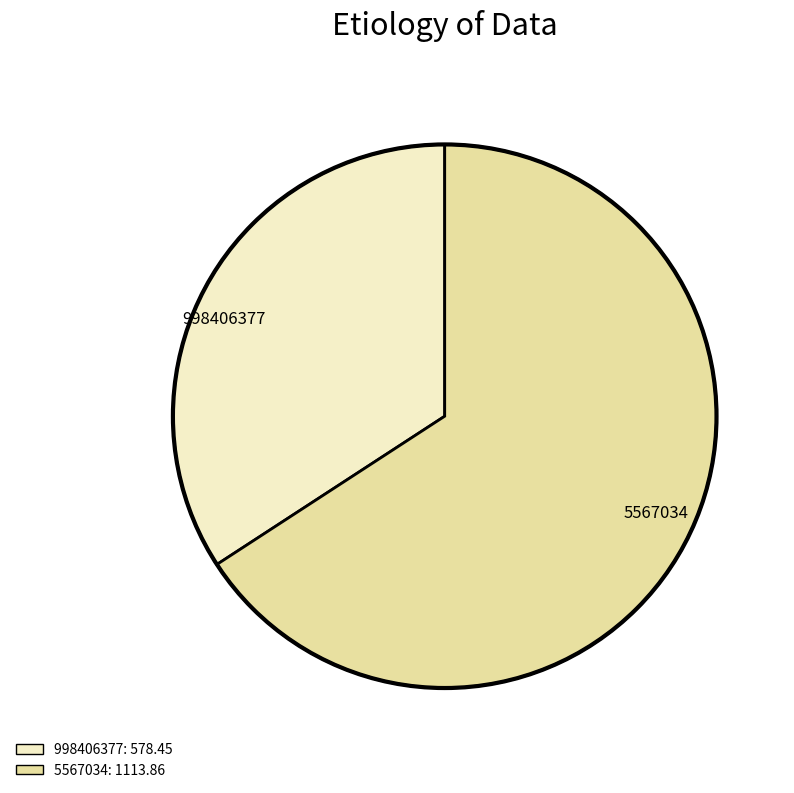

Which slice is the largest?

5567034